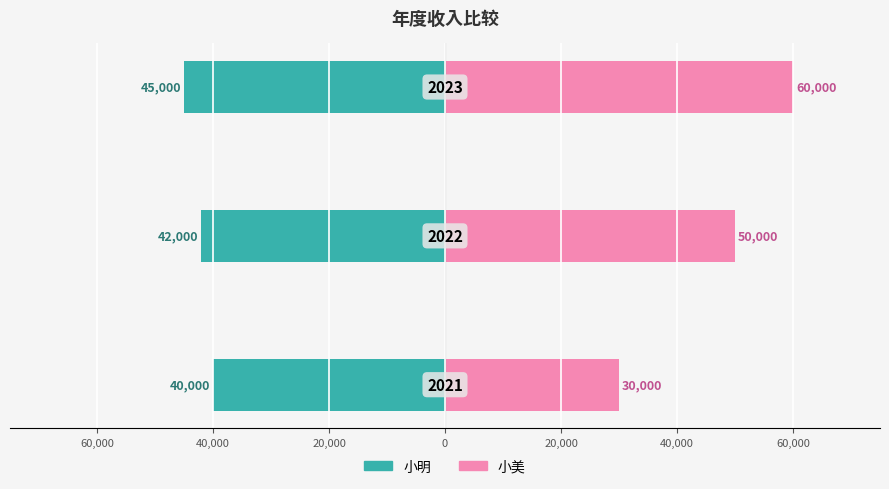

Which series has the widest spread of values?

小美